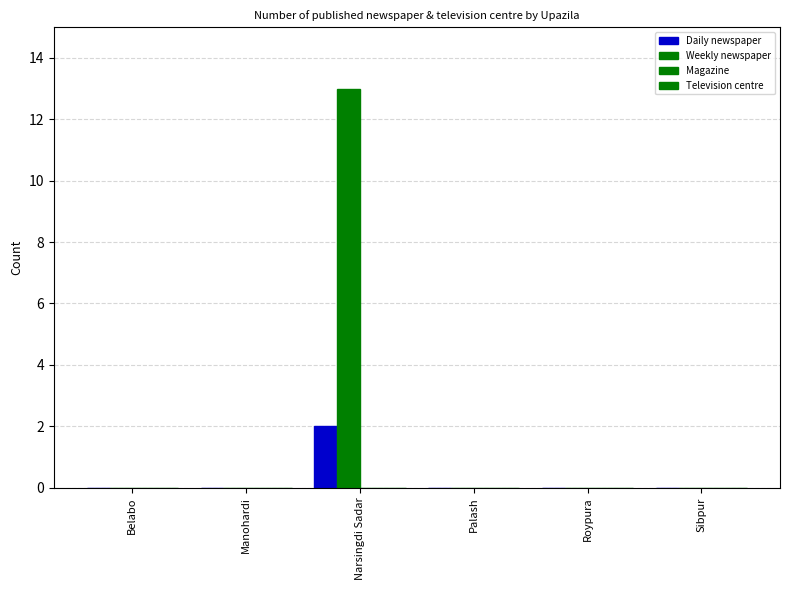

How many groups of bars are there?

6